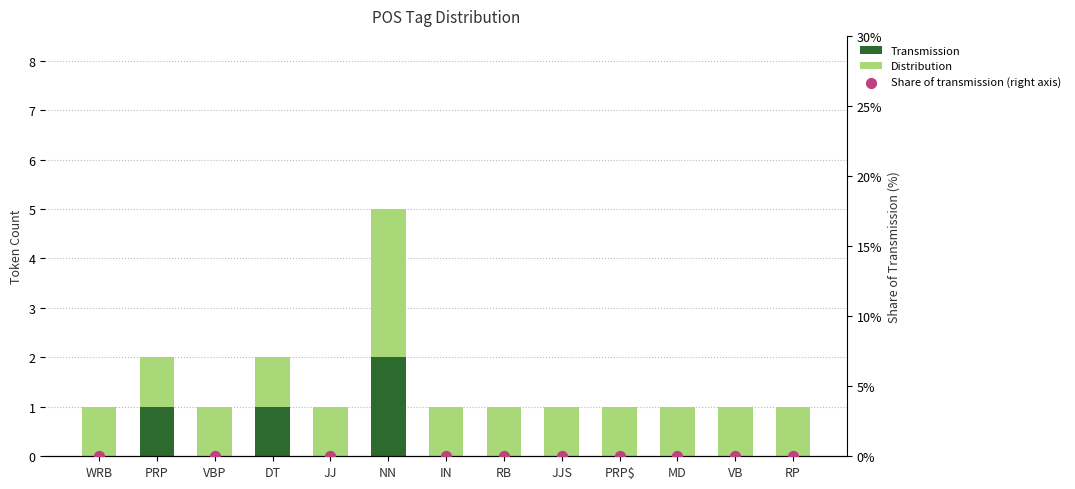

Which series contains the highest Y value?

Share of transmission (right axis)